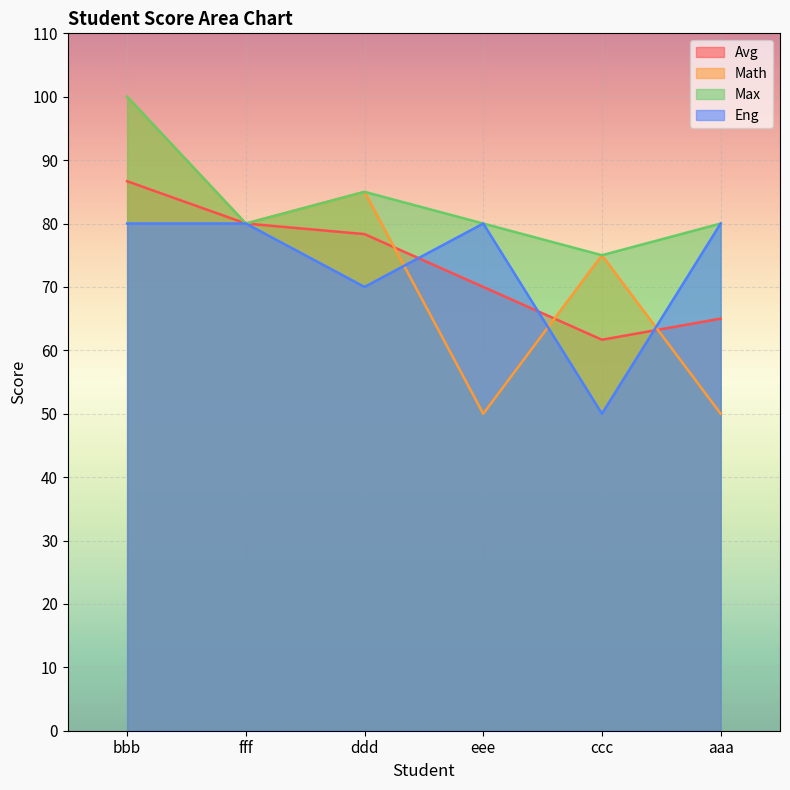

What is the label of the 5th point from the left?

ccc